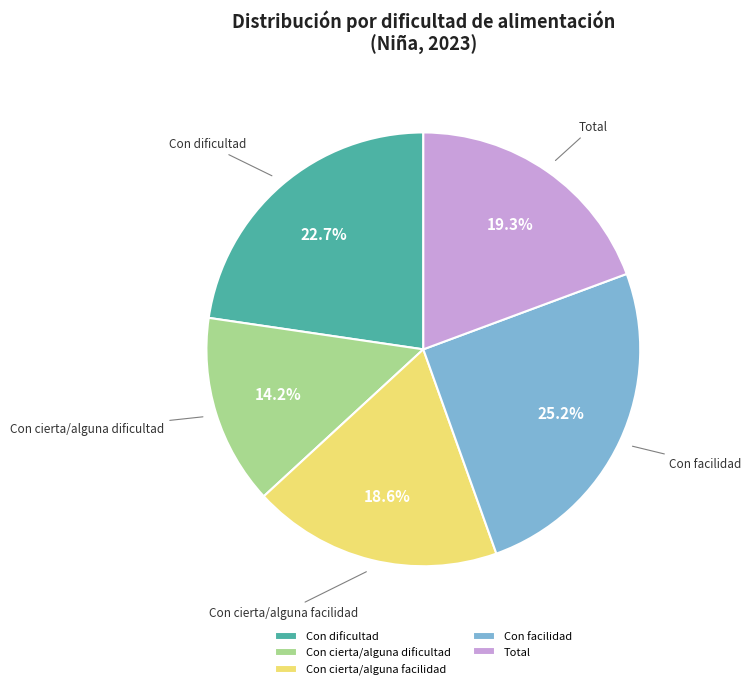

Is Con dificultad the majority of the pie?

No